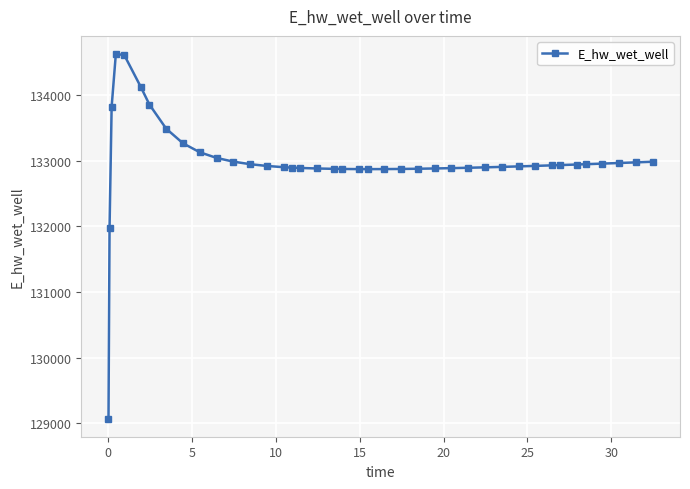

How many series are shown in this chart?

1